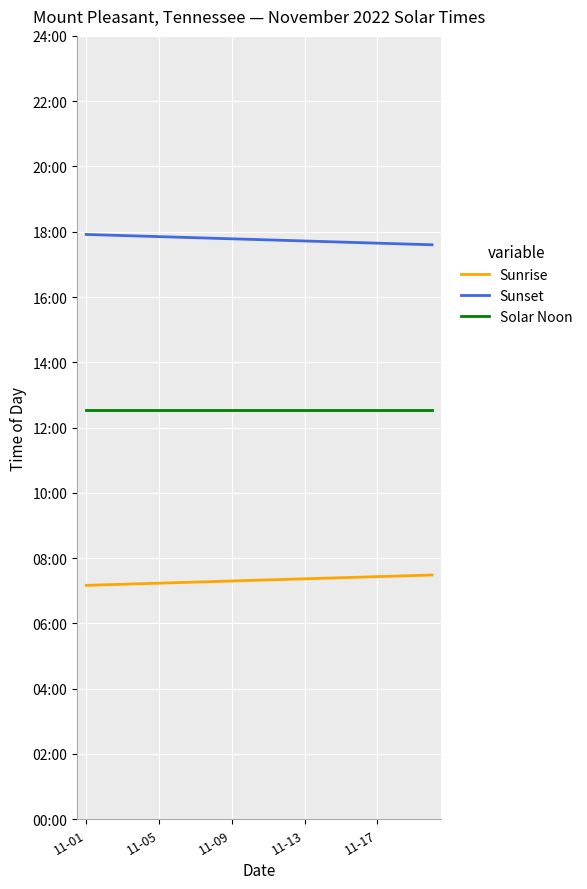

Reading right to left, what are all the values shown in this chart?

Sunrise: 449	448	447	446	445	444	443	442	441	440	439	438	437	436	435	434	433	432	431	430
Sunset: 1056	1057	1058	1059	1060	1061	1062	1063	1064	1065	1066	1067	1068	1069	1070	1071	1072	1073	1074	1075
Solar Noon: 752	752	752	752	752	752	752	752	752	752	752	752	752	752	752	752	752	752	752	752